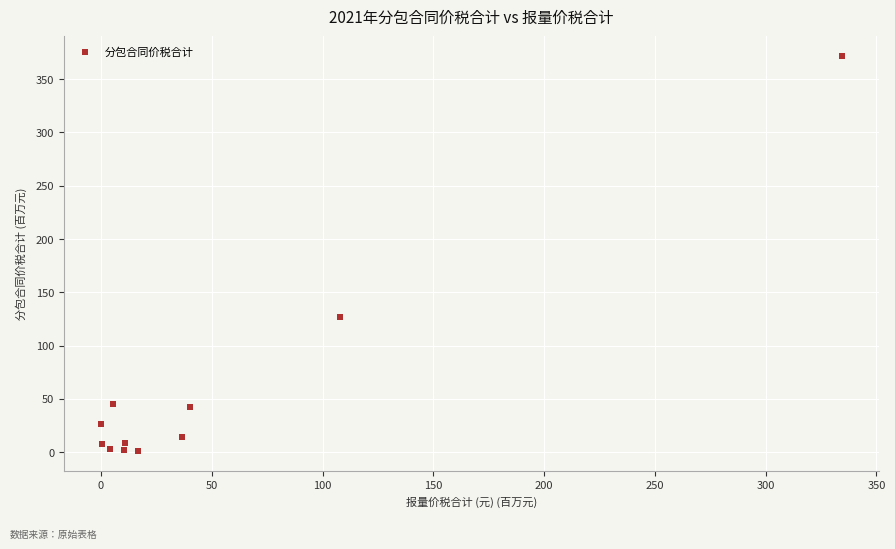

What Y value in the scatter plot is closest to 186?

127.3